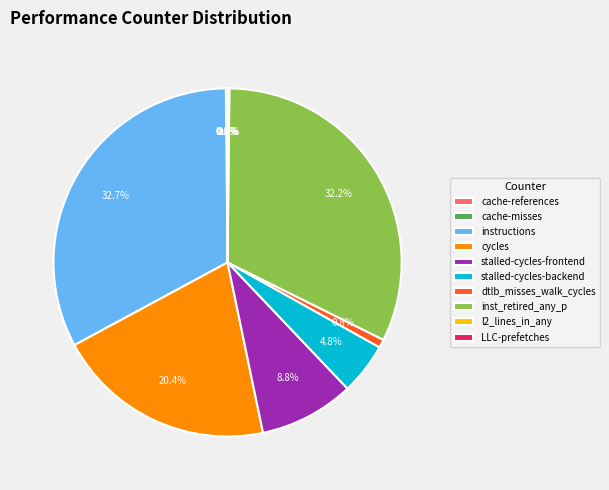

Which slice is the largest?

instructions